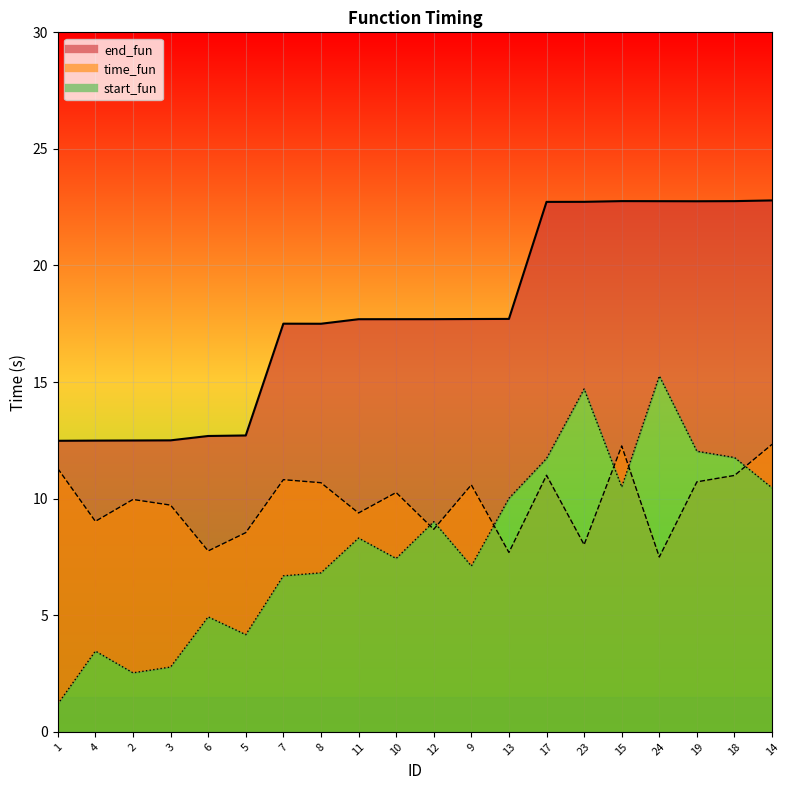

Reading left to right, transcribe all the data shown in this chart.

start_fun: 1=1.2	4=3.5	2=2.5	3=2.8	6=4.9	5=4.2	7=6.7	8=6.8	11=8.3	10=7.4	12=9.0	9=7.1	13=10.0	17=11.7	23=14.7	15=10.5	24=15.3	19=12.0	18=11.8	14=10.5
time_fun: 1=11.3	4=9.0	2=10.0	3=9.7	6=7.8	5=8.5	7=10.8	8=10.7	11=9.4	10=10.3	12=8.7	9=10.6	13=7.7	17=11.0	23=8.0	15=12.3	24=7.5	19=10.7	18=11.0	14=12.3
end_fun: 1=12.5	4=12.5	2=12.5	3=12.5	6=12.7	5=12.7	7=17.5	8=17.5	11=17.7	10=17.7	12=17.7	9=17.7	13=17.7	17=22.7	23=22.7	15=22.8	24=22.8	19=22.8	18=22.8	14=22.8